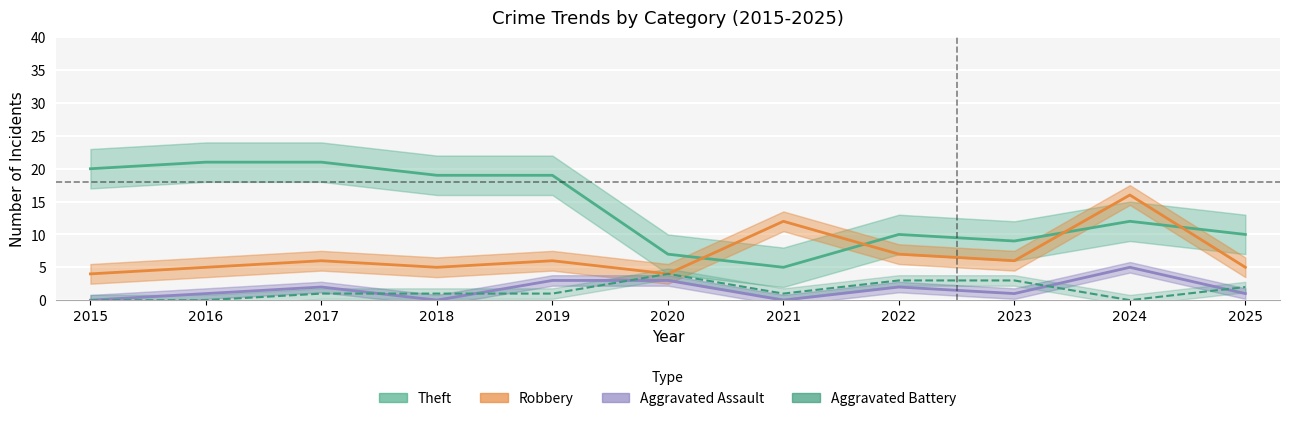

How many values in the Aggravated Assault series are below 1?

3